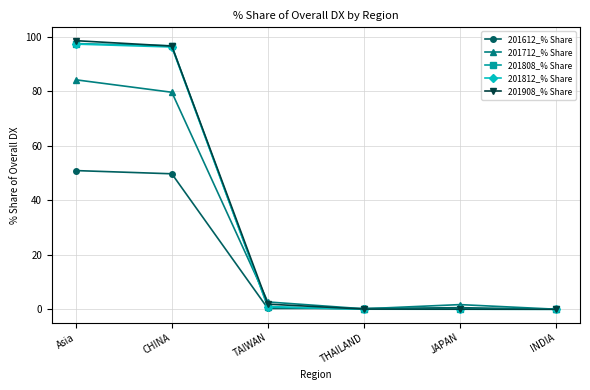

What is the average value of the 201812_% Share series?

32.4